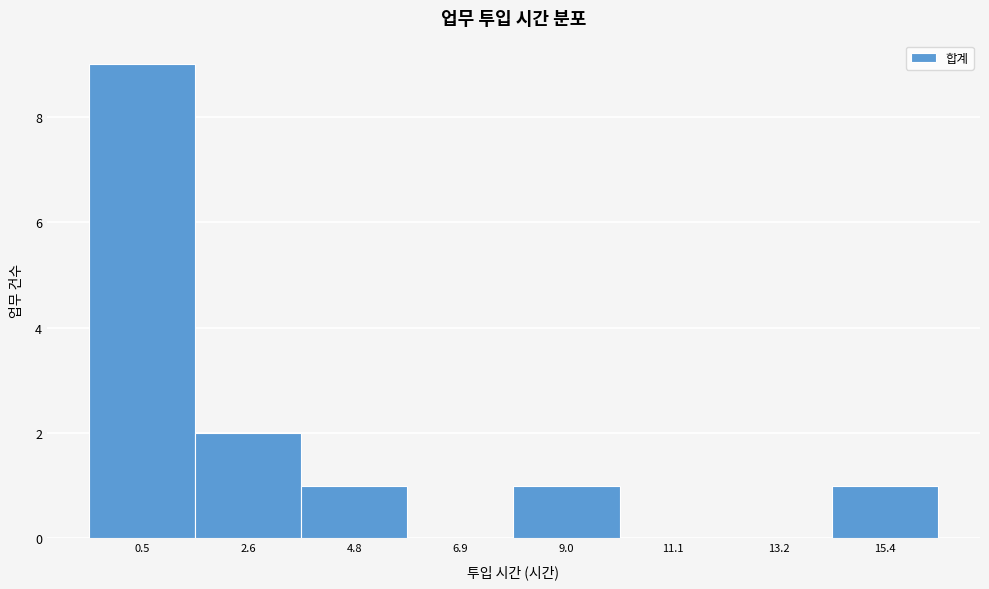

Reading left to right, transcribe all the data shown in this chart.

0.5=9	2.6=2	4.8=1	6.9=0	9.0=1	11.1=0	13.2=0	15.4=1